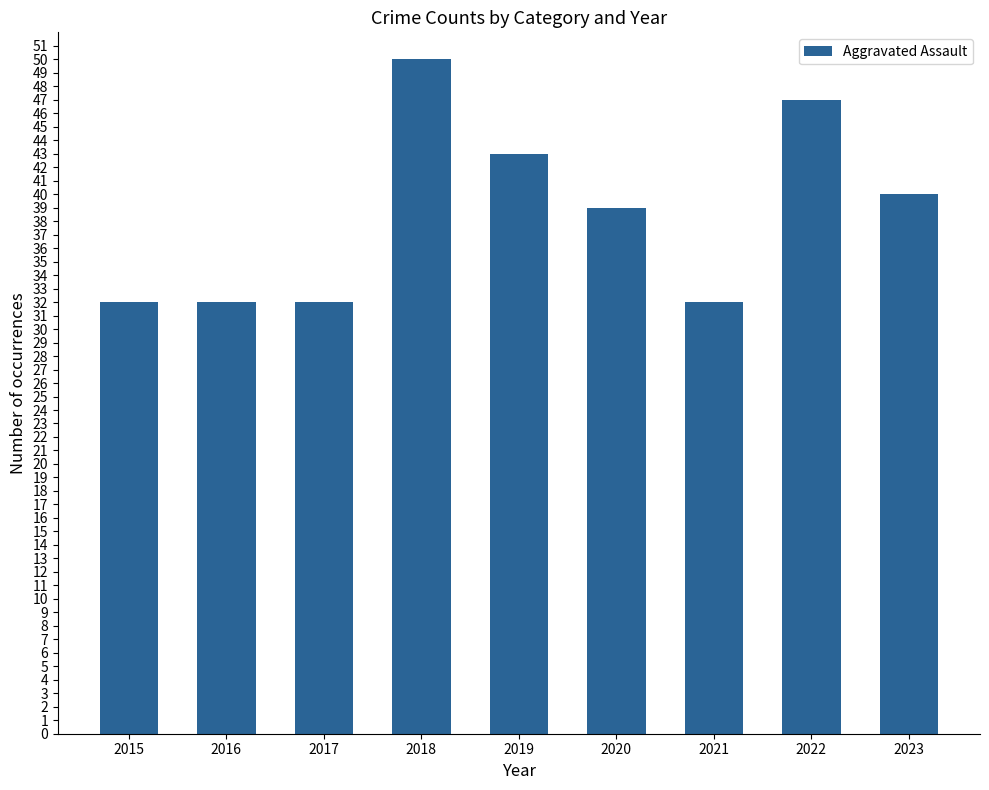

What is the value of the 1st bar from the left?

32